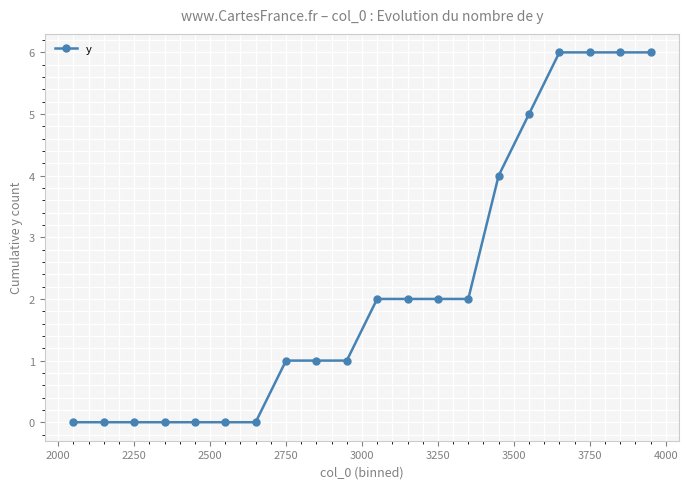

What is the sum of all values?

44